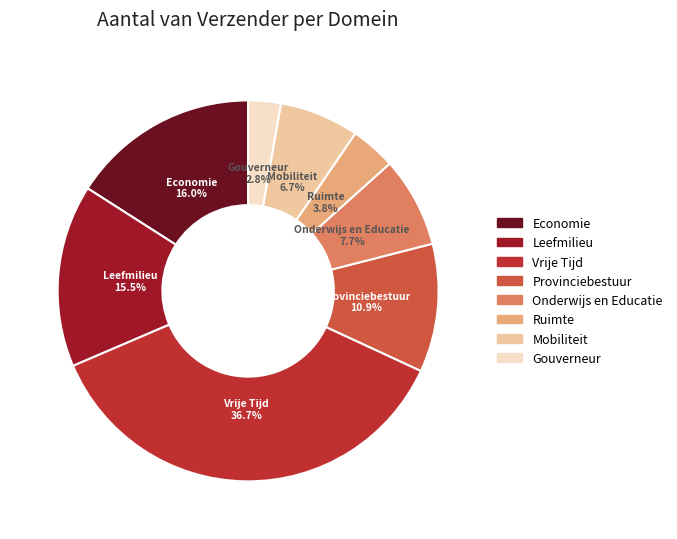

Which slice is the smallest?

Gouverneur